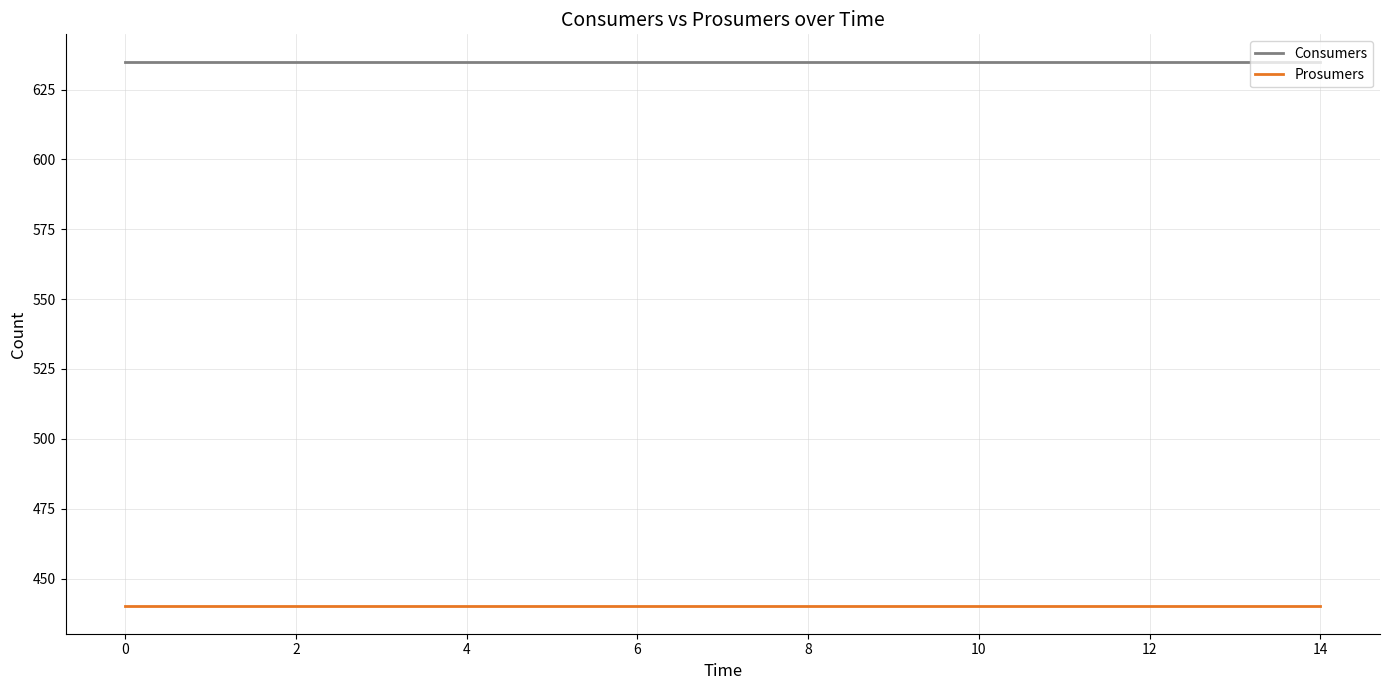

Which series has the largest total across all categories?

Consumers